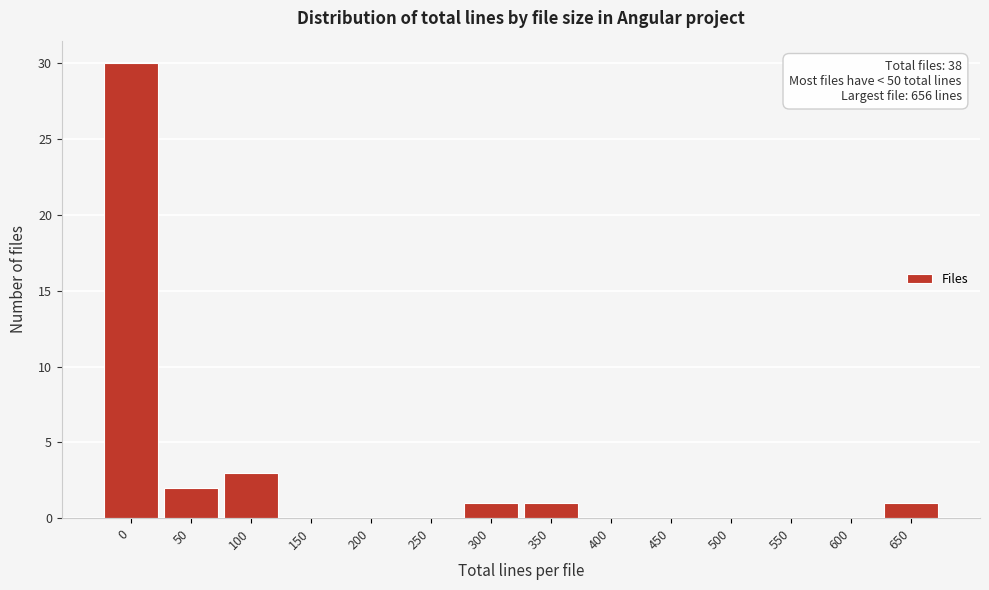

Reading left to right, transcribe all the data shown in this chart.

0=30	50=2	100=3	150=0	200=0	250=0	300=1	350=1	400=0	450=0	500=0	550=0	600=0	650=1